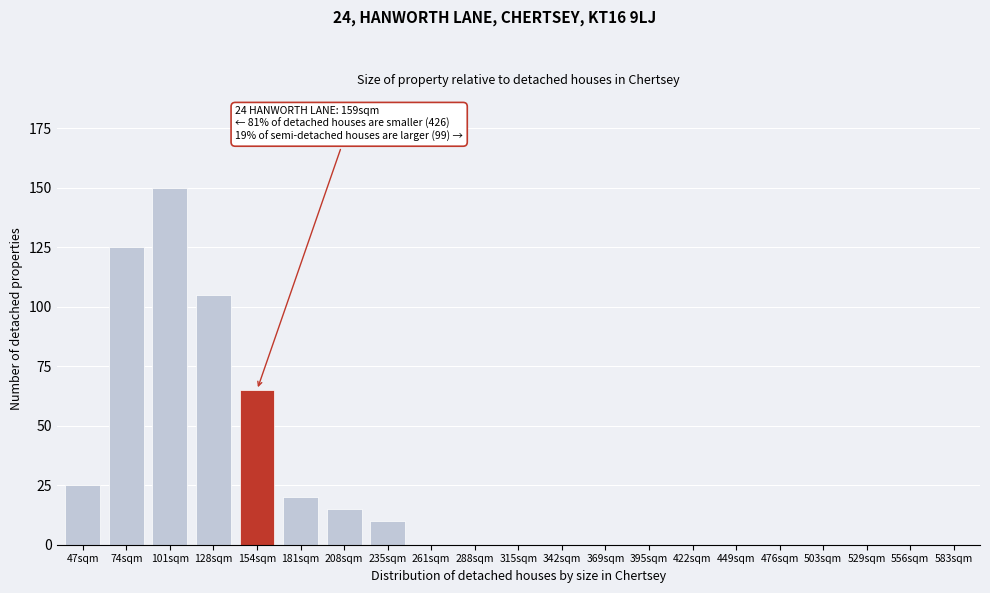

Reading right to left, extract all data points from this chart.

583sqm=0	556sqm=0	529sqm=0	503sqm=0	476sqm=0	449sqm=0	422sqm=0	395sqm=0	369sqm=0	342sqm=0	315sqm=0	288sqm=0	261sqm=0	235sqm=10	208sqm=15	181sqm=20	154sqm=65	128sqm=105	101sqm=150	74sqm=125	47sqm=25